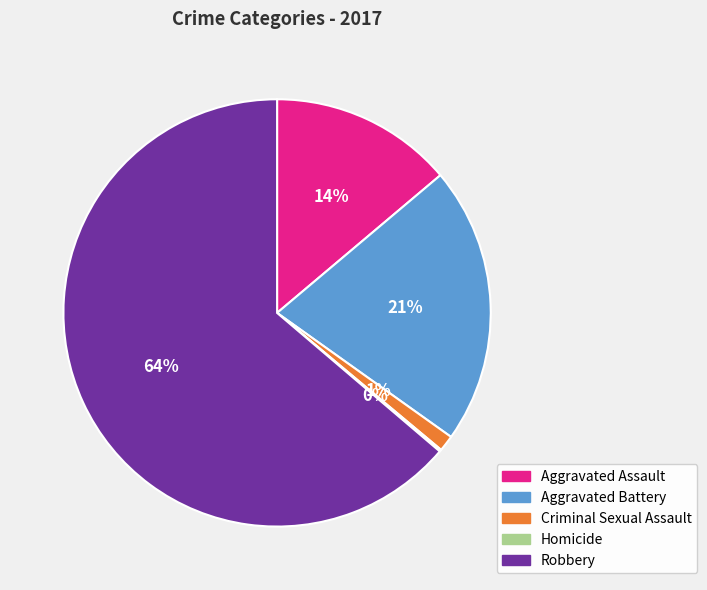

What is the majority slice?

Robbery